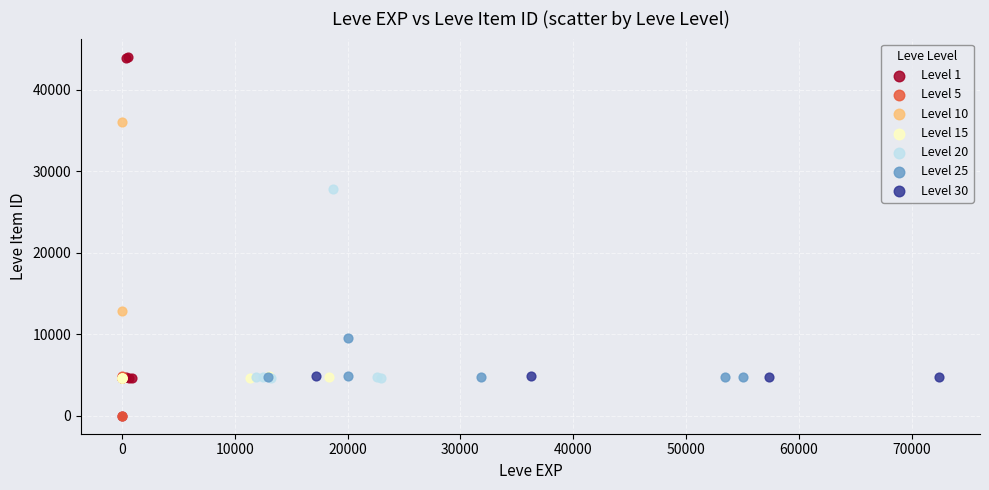

Which series has the largest Y range (max minus min)?

Level 1